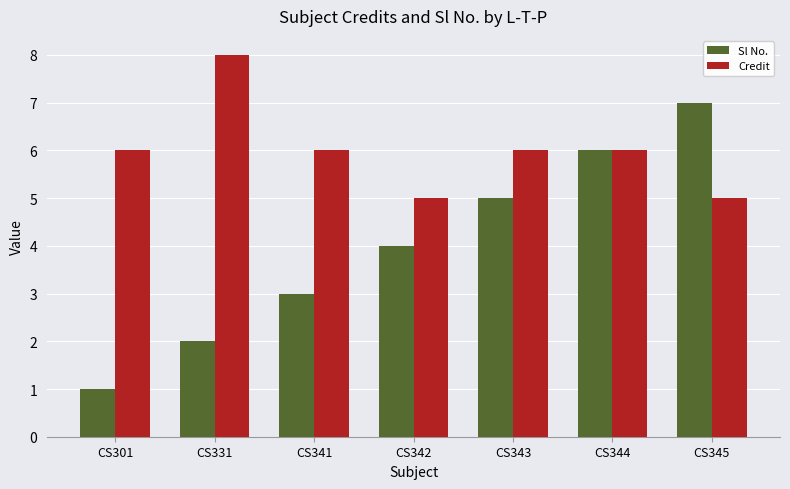

What is the approximate value of Credit at CS331?

8